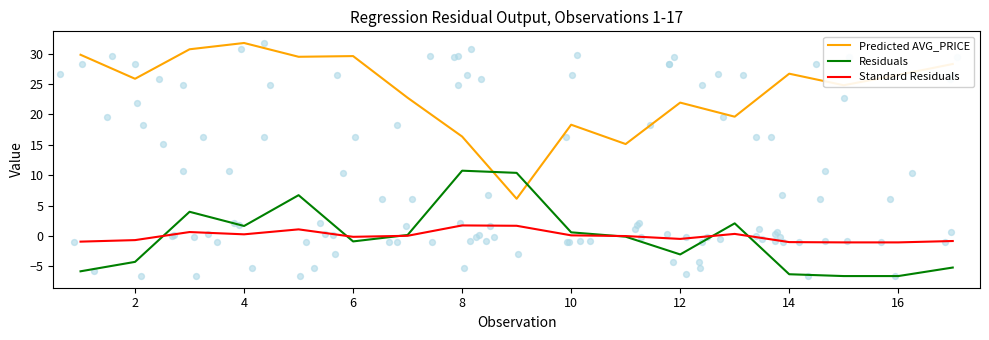

Which series contains the highest Y value?

Predicted AVG_PRICE